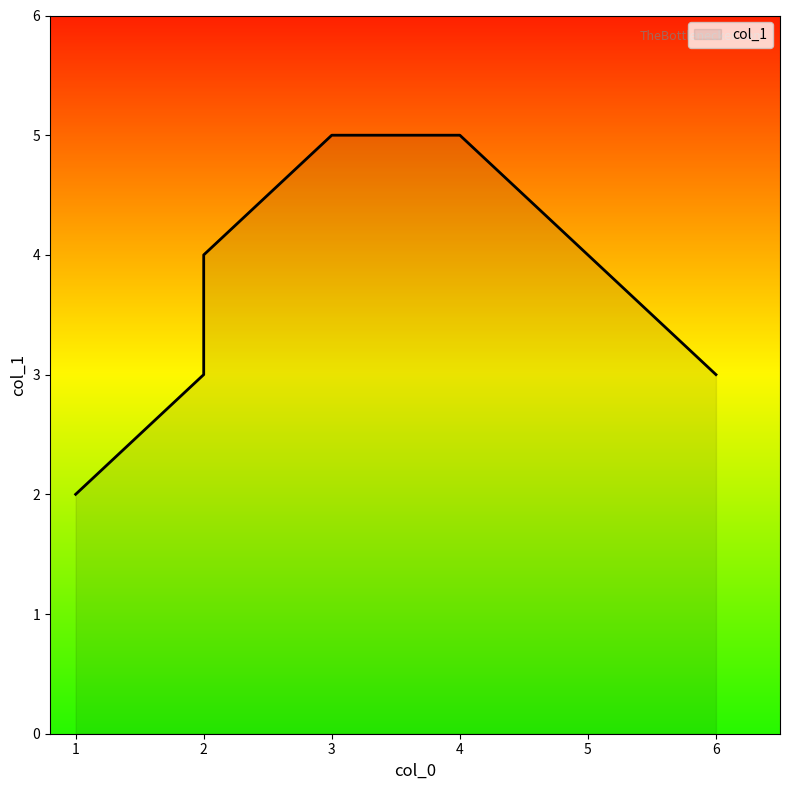

What is the difference between the values at 4 and 2?

1